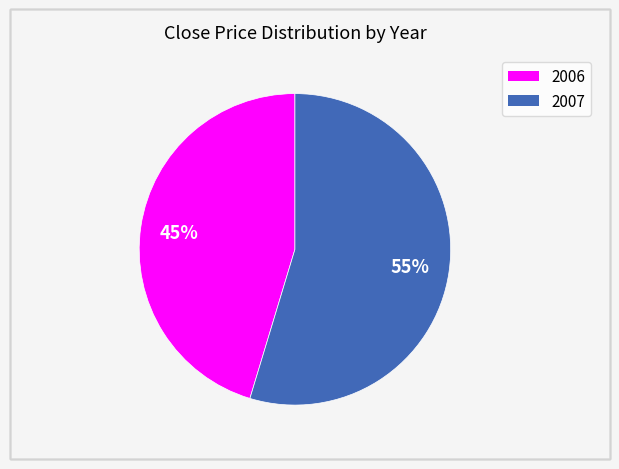

Count the number of slices in the pie.

2